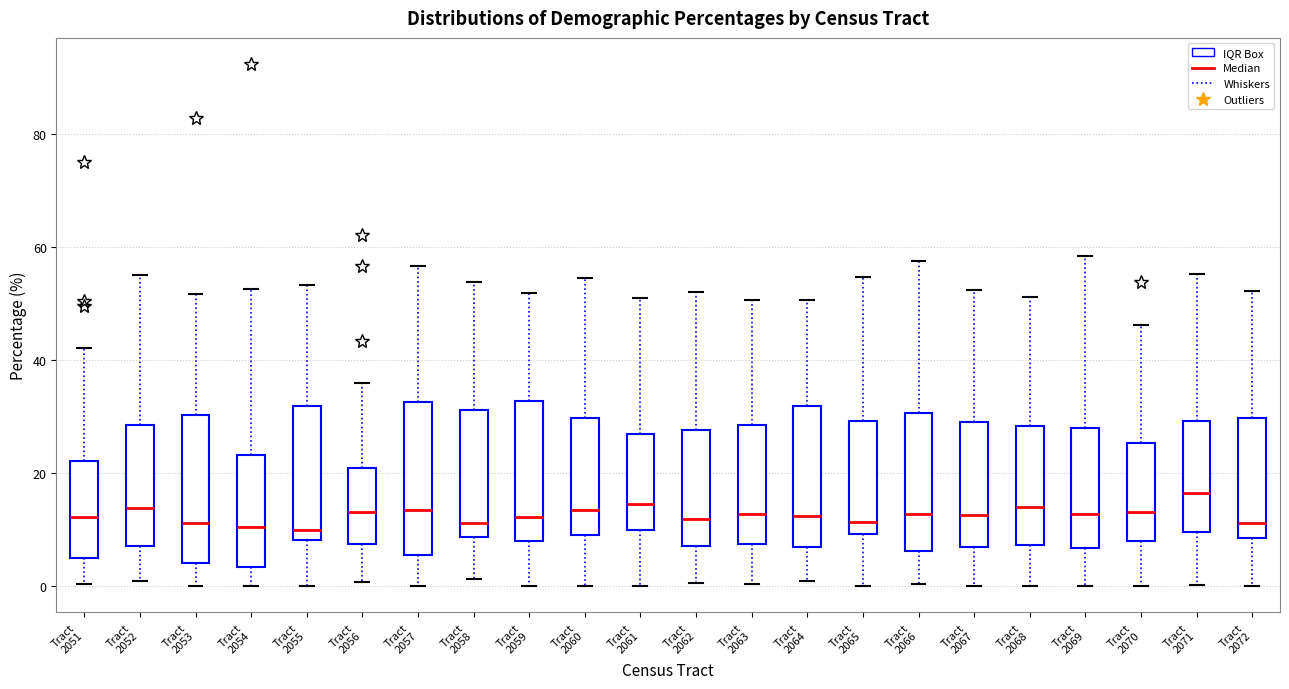

Reading left to right, read every box against the y-axis: the position of its median line, the range the box covers, and the ends of its whiskers. The values are not printed on the chart, so give them approximately, as read against the axis.

Tract 2051: median 12, box 4 to 22, whiskers 0 to 42
Tract 2052: median 14, box 8 to 28, whiskers 0 to 56
Tract 2053: median 12, box 4 to 30, whiskers 0 to 52
Tract 2054: median 10, box 4 to 24, whiskers 0 to 52
Tract 2055: median 10, box 8 to 32, whiskers 0 to 54
Tract 2056: median 14, box 8 to 20, whiskers 0 to 36
Tract 2057: median 14, box 6 to 32, whiskers 0 to 56
Tract 2058: median 12, box 8 to 32, whiskers 2 to 54
Tract 2059: median 12, box 8 to 32, whiskers 0 to 52
Tract 2060: median 14, box 10 to 30, whiskers 0 to 54
Tract 2061: median 14, box 10 to 26, whiskers 0 to 52
Tract 2062: median 12, box 8 to 28, whiskers 0 to 52
Tract 2063: median 12, box 8 to 28, whiskers 0 to 50
Tract 2064: median 12, box 6 to 32, whiskers 0 to 50
Tract 2065: median 12, box 10 to 30, whiskers 0 to 54
Tract 2066: median 12, box 6 to 30, whiskers 0 to 58
Tract 2067: median 12, box 8 to 30, whiskers 0 to 52
Tract 2068: median 14, box 8 to 28, whiskers 0 to 52
Tract 2069: median 12, box 6 to 28, whiskers 0 to 58
Tract 2070: median 14, box 8 to 26, whiskers 0 to 46
Tract 2071: median 16, box 10 to 30, whiskers 0 to 56
Tract 2072: median 12, box 8 to 30, whiskers 0 to 52